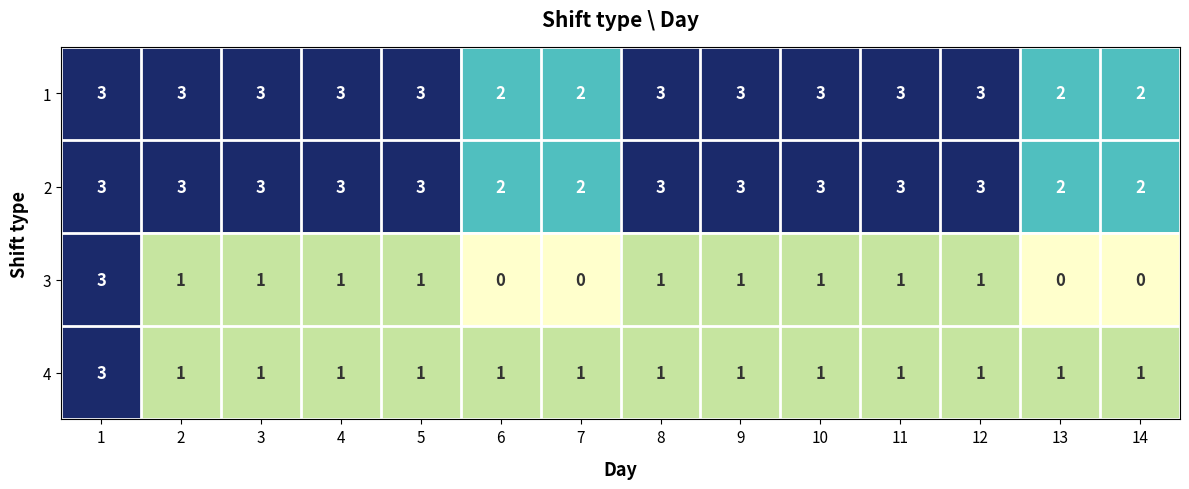

What is the greatest value displayed?

3